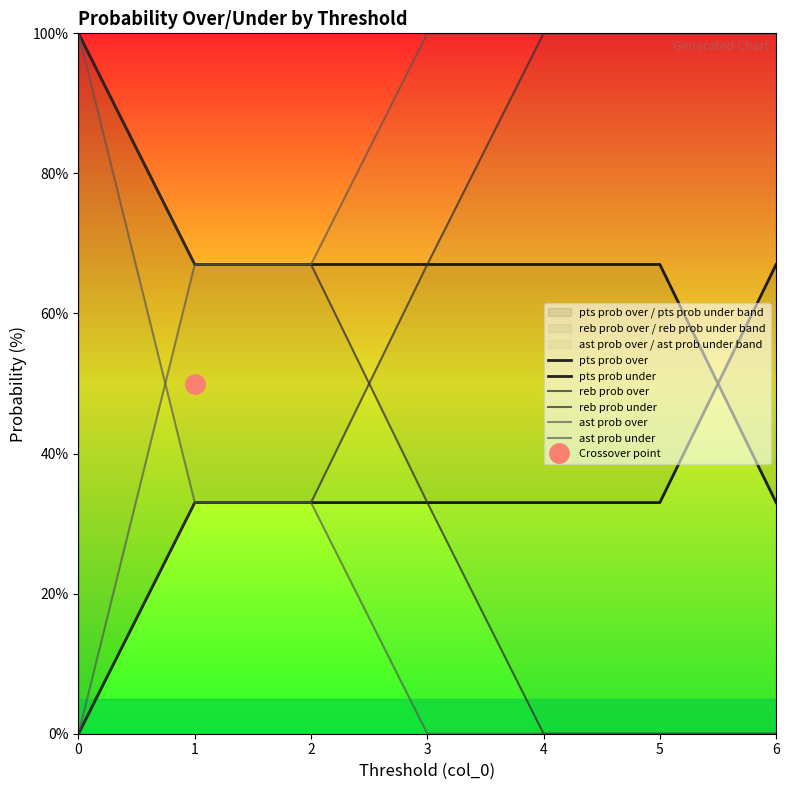

What is the average value of the pts prob under series?

33